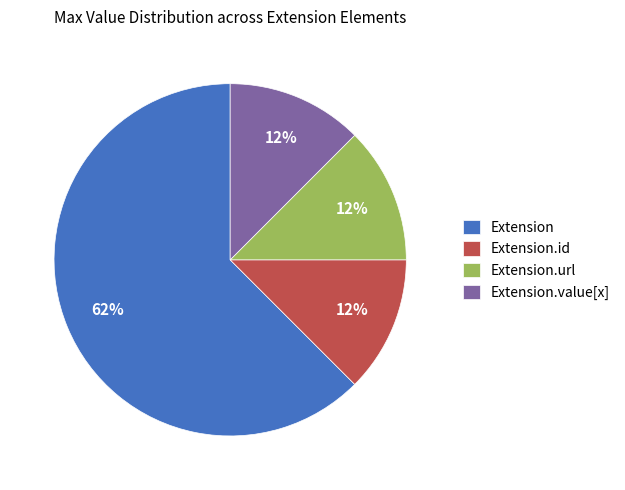

Do Extension.value[x] and Extension together represent more than half of the pie?

Yes